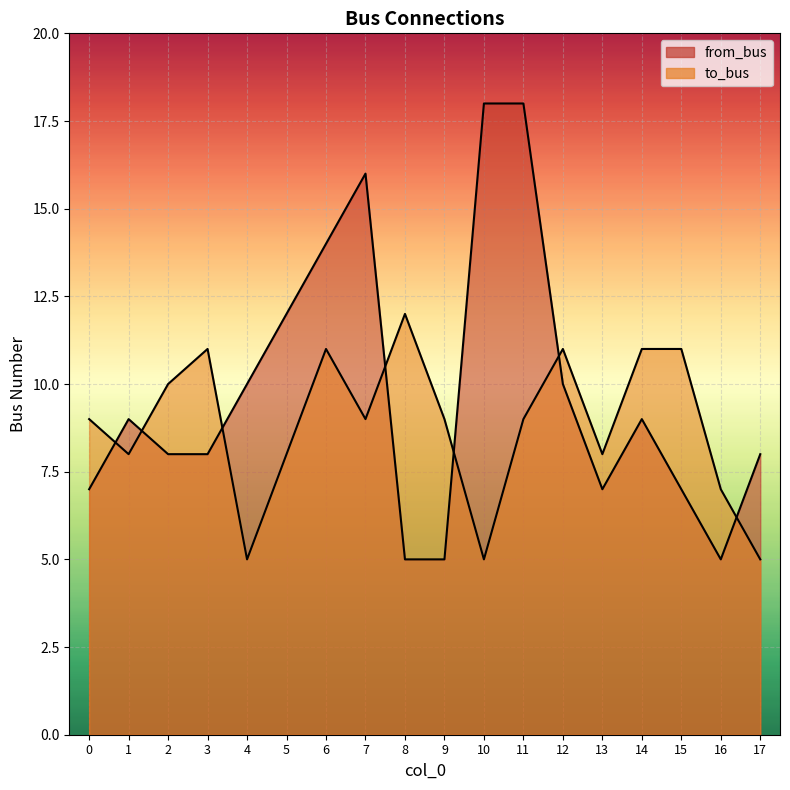

What is the value of the from_bus point at the 6th from the left?

12